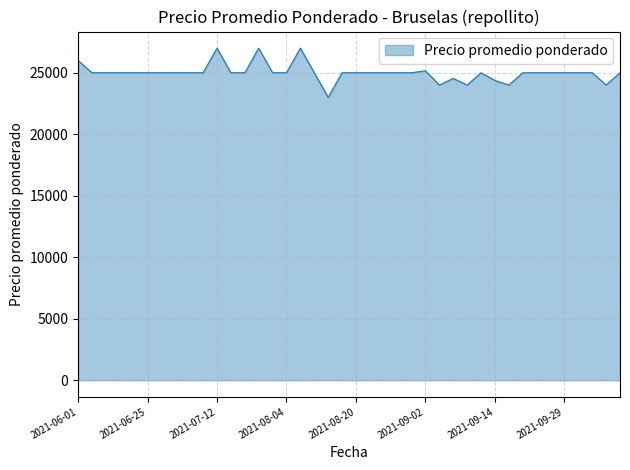

What is the greatest value displayed?

27000